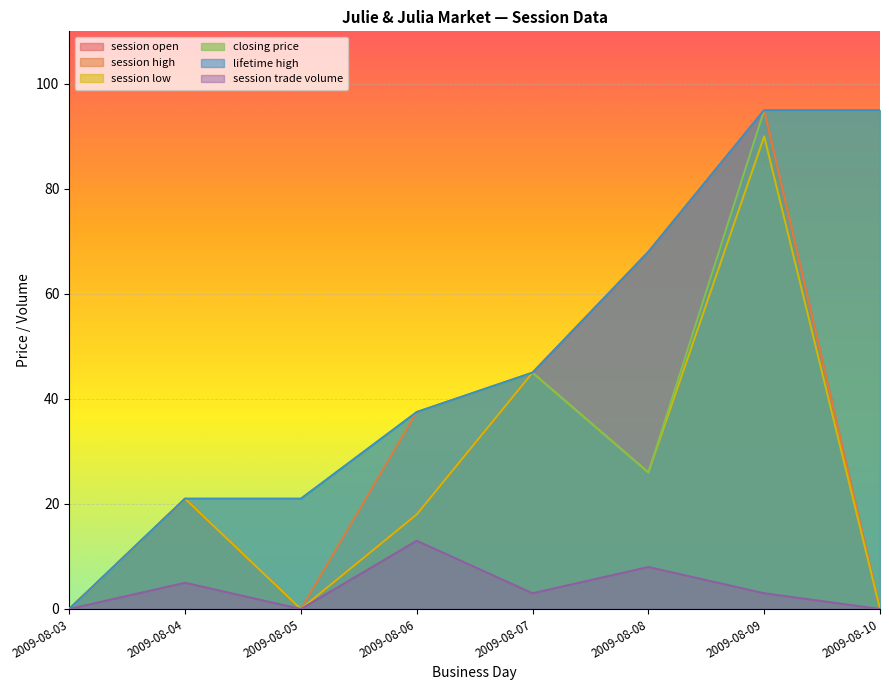

Where does the closing price series first go above 37?

2009-08-06